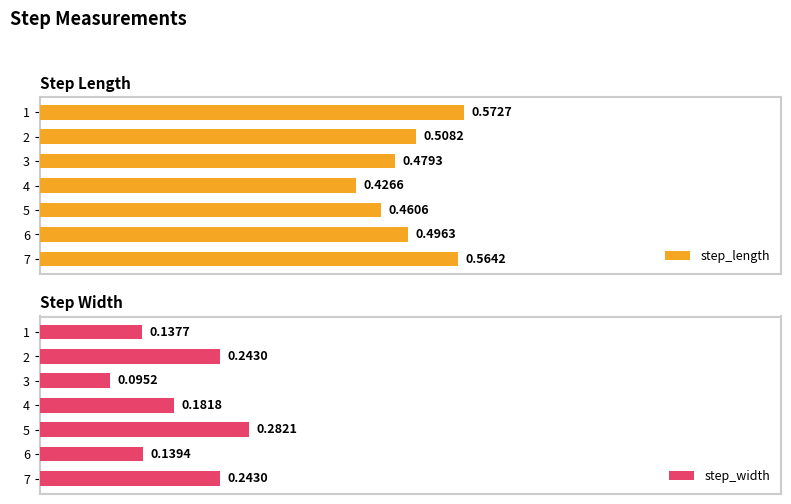

List the labels in order of step_length value, largest first.

1, 7, 2, 6, 3, 5, 4